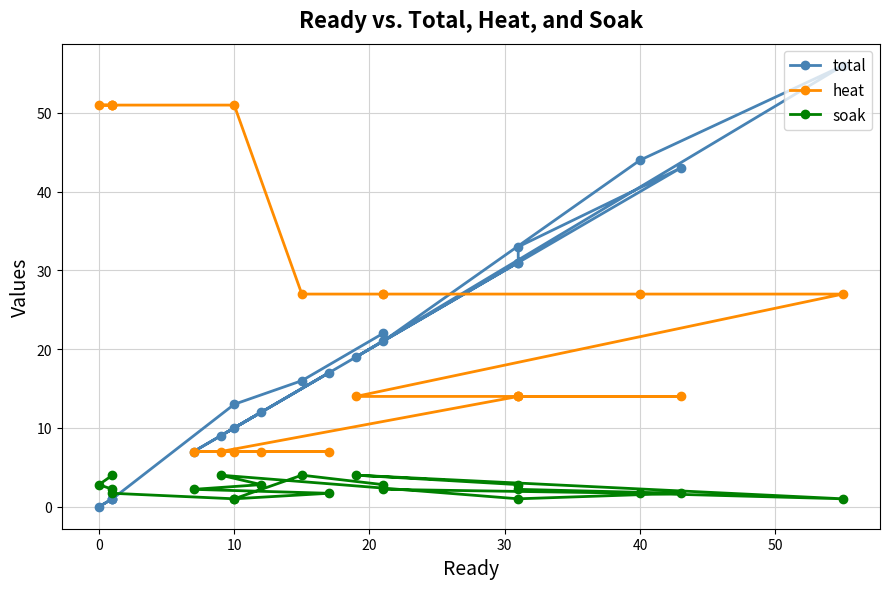

What is the lowest value of the heat series?

7.0